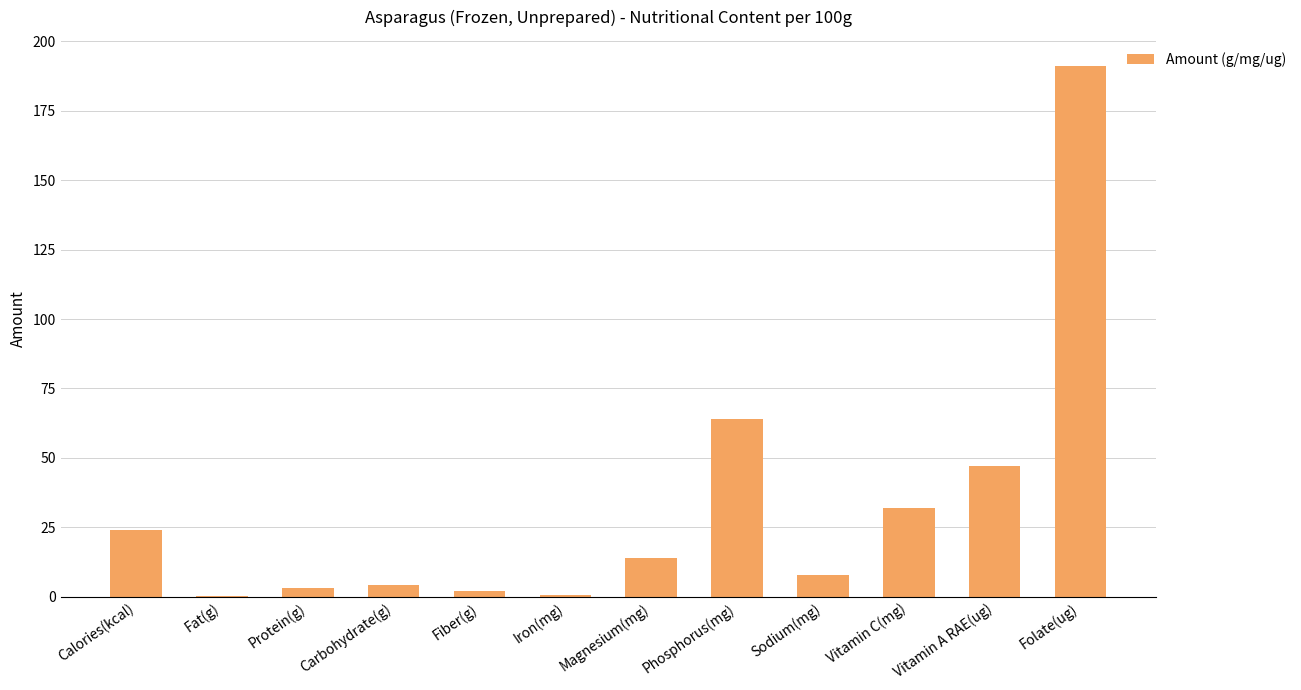

What is the sum of all values?

390.0